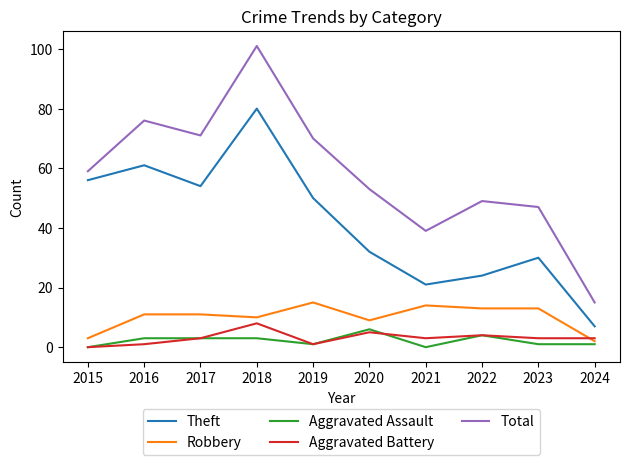

At which label does Theft reach its peak?

2018